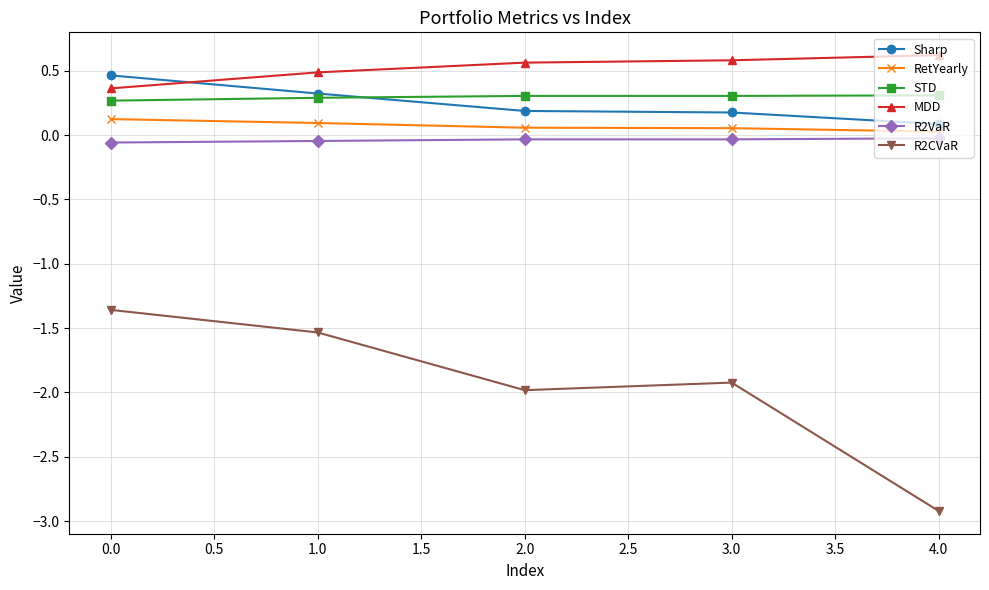

True or false: STD and RetYearly cross at least once.

False